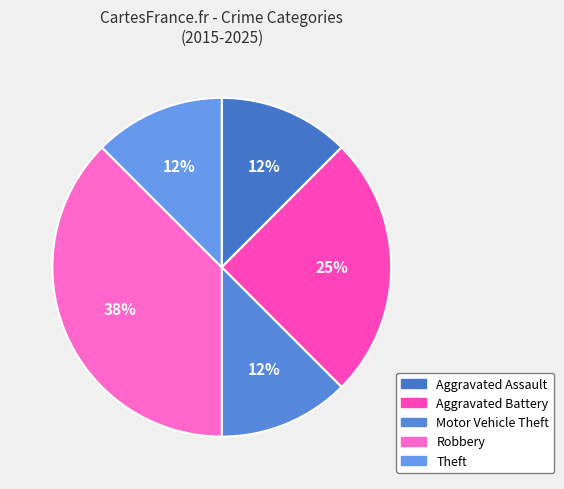

Combined, do Theft and Aggravated Assault account for over 50%?

No